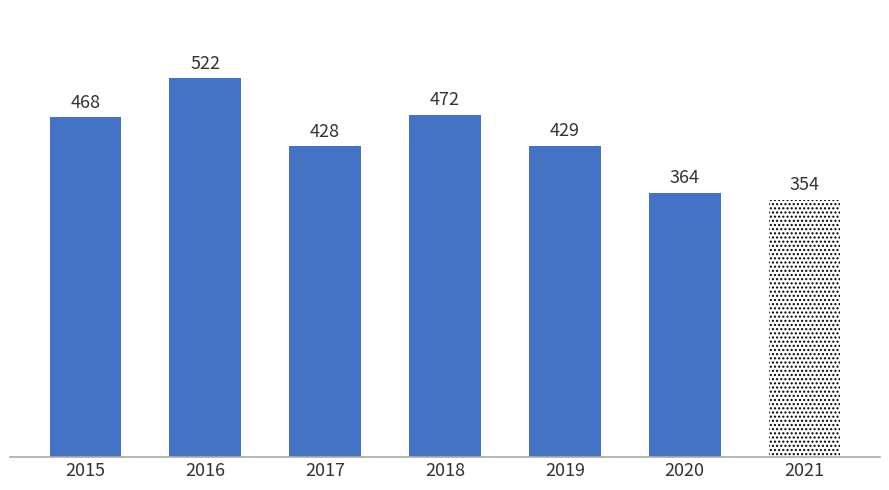

What is the difference between the values at 2018 and 2015?

4